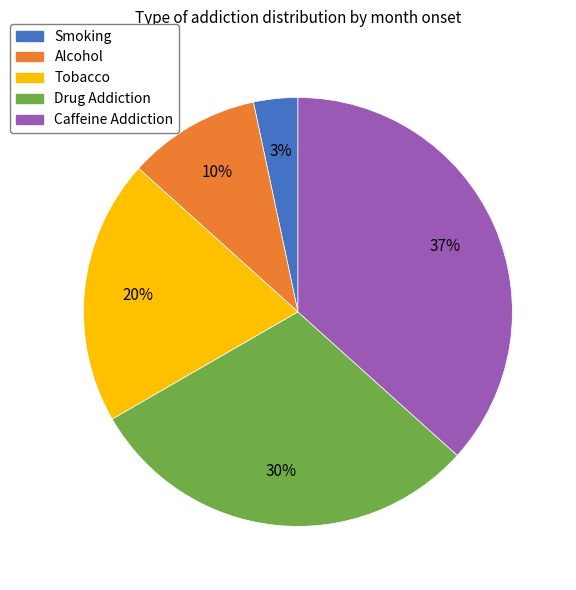

Which has a higher value, Smoking or Tobacco?

Tobacco